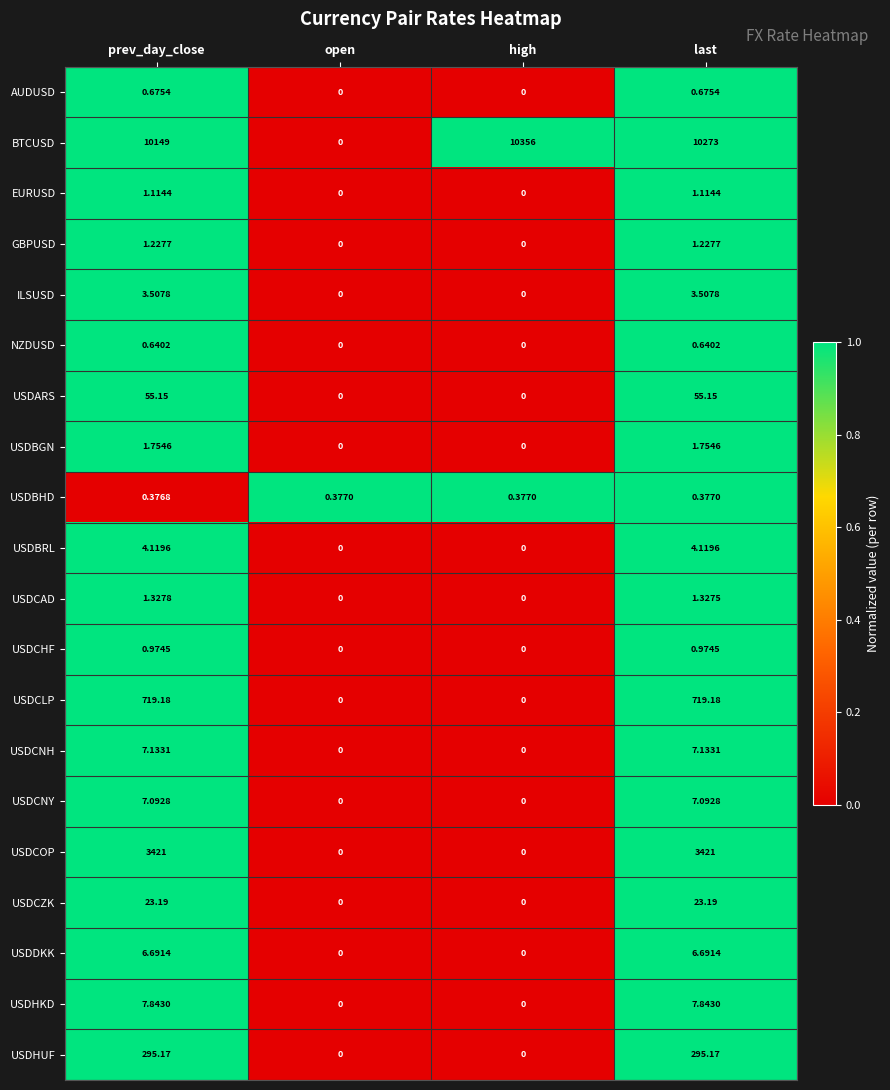

At which label does EURUSD first exceed 1?

prev_day_close